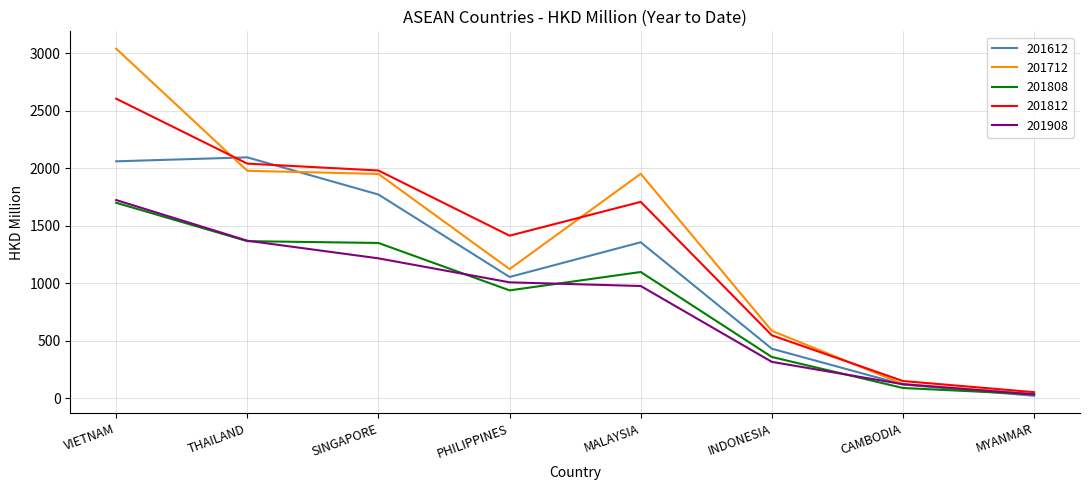

What value does the 201812 series have at VIETNAM?

2605.0